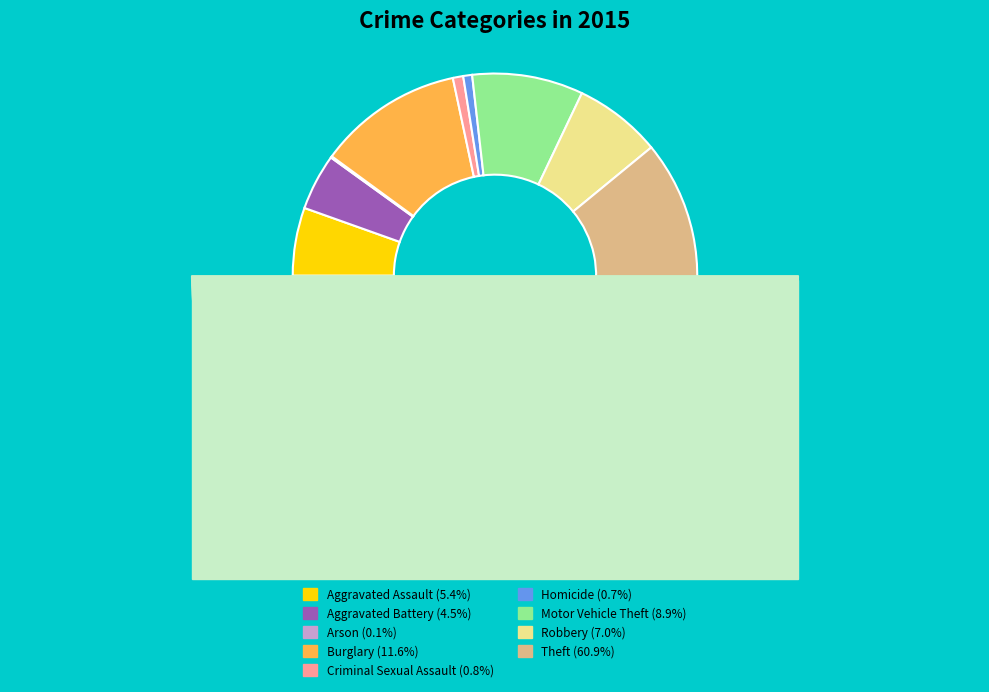

Is it true that Criminal Sexual Assault is 10% of the pie?

False